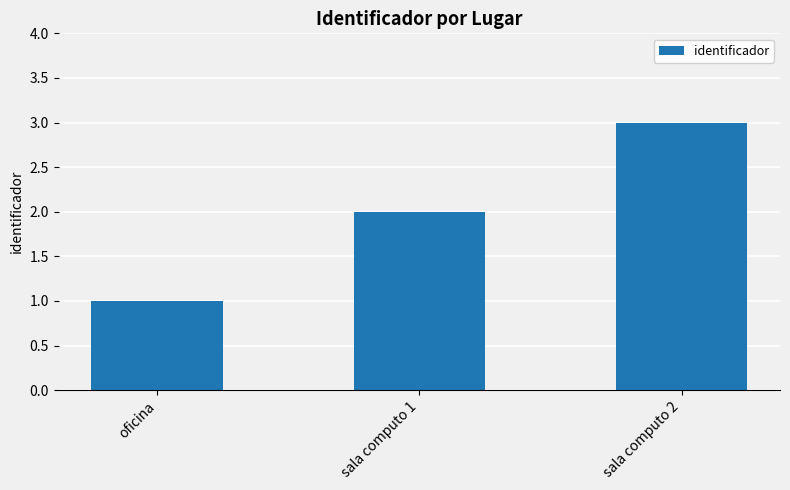

Are the bars grouped side by side (vs. stacked)?

No